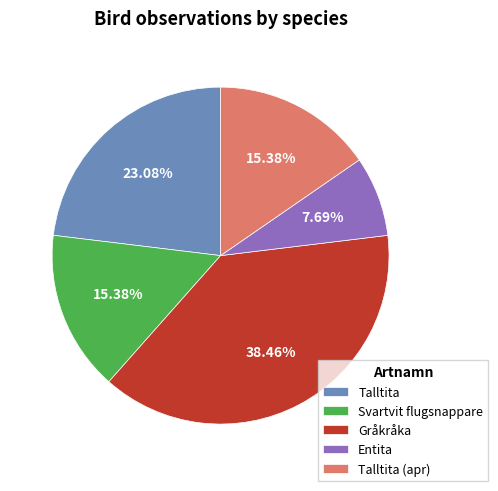

Is there a majority slice in this chart?

No